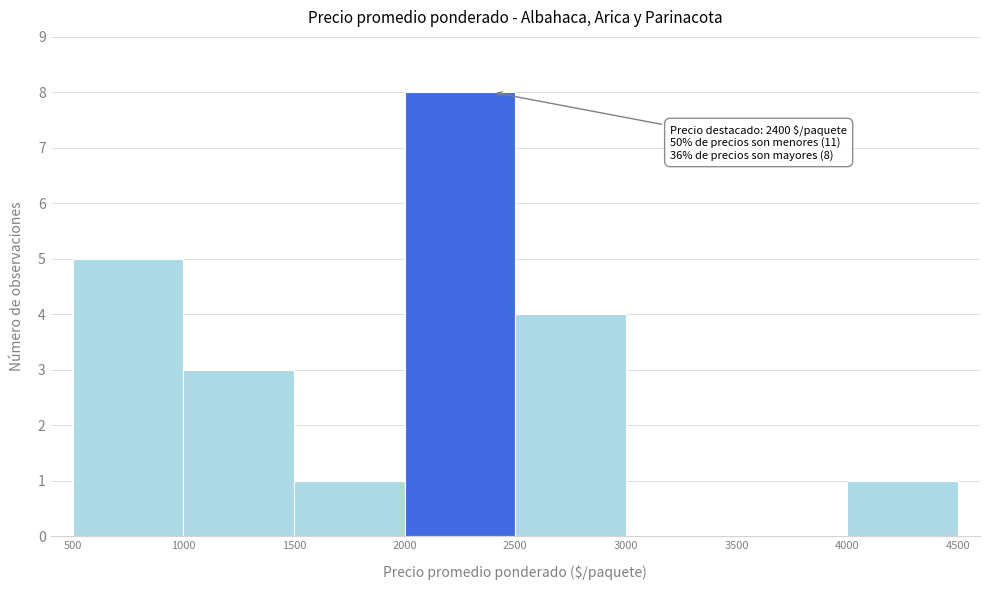

Which range on the x-axis has the tallest bar?

2000 to 2500